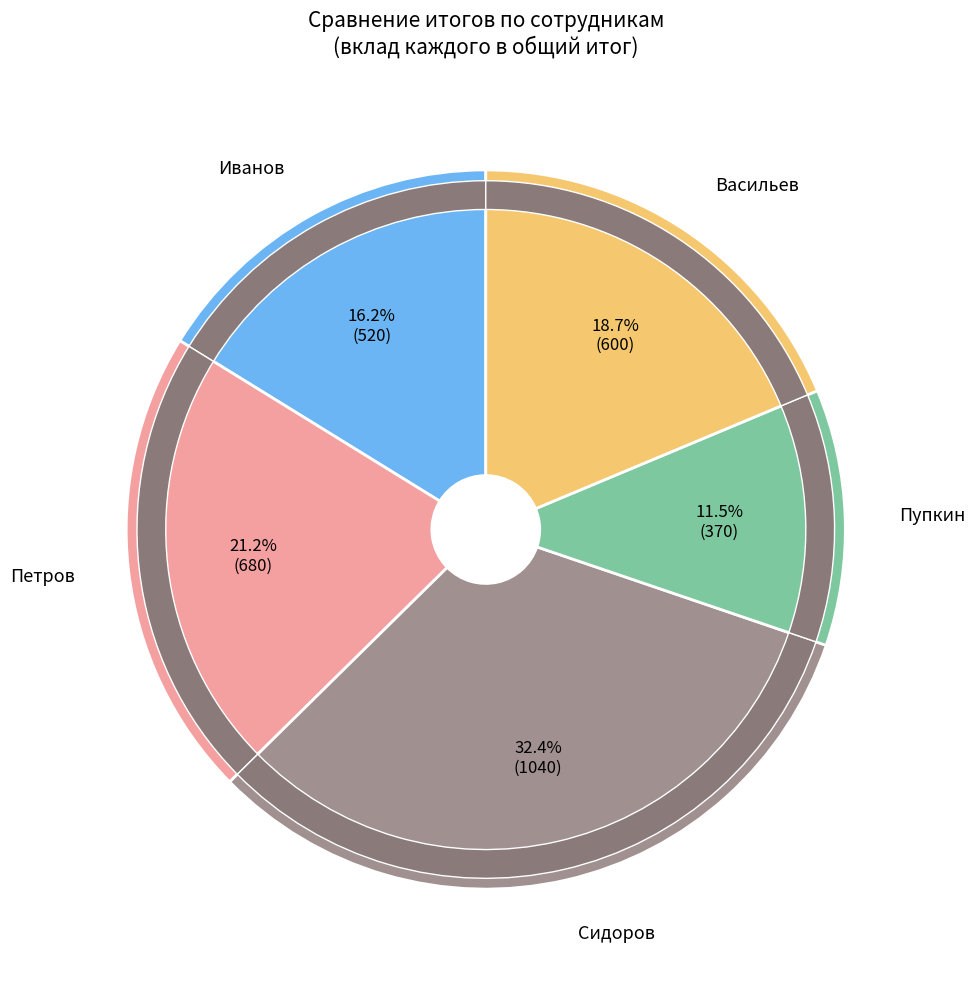

Count the number of slices in the pie.

5